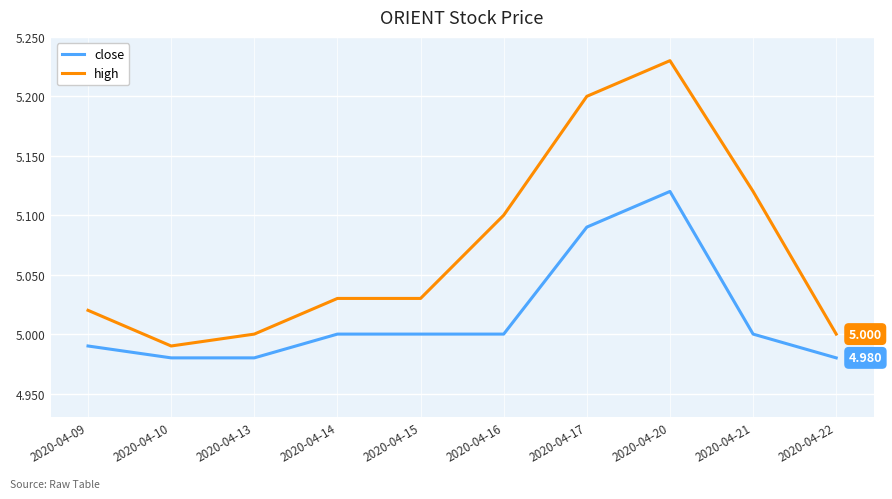

Between 2020-04-13 and 2020-04-17, which series saw the biggest shift?

high